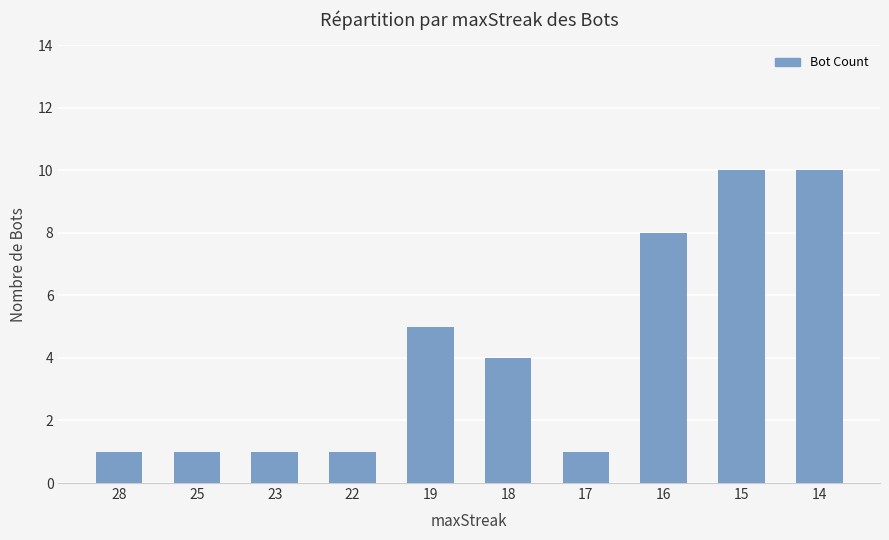

What is the value of the 9th bar from the left?

10